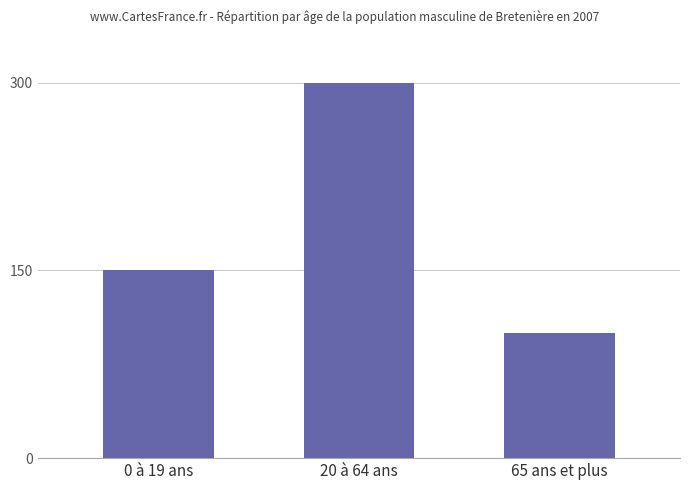

What is the ratio of the value at 0 à 19 ans to the value at 20 à 64 ans?

0.5